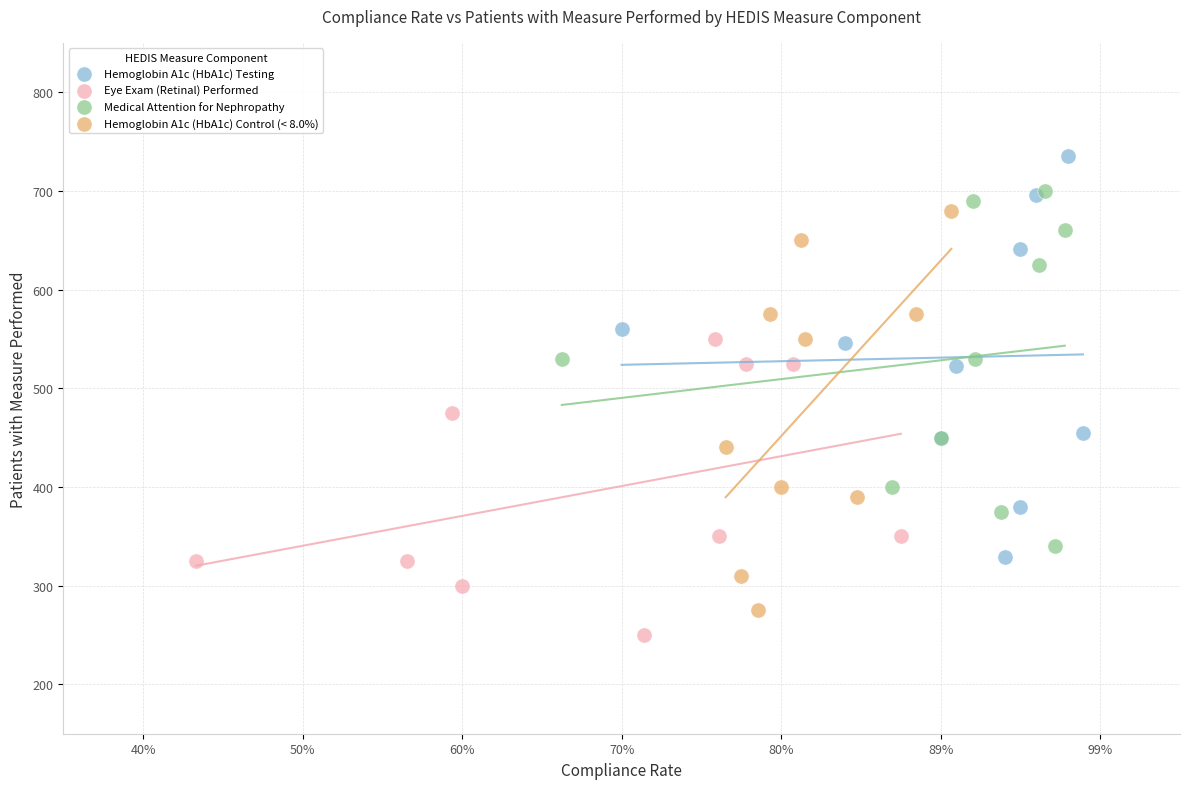

Which series reaches the maximum Y coordinate?

Hemoglobin A1c (HbA1c) Testing